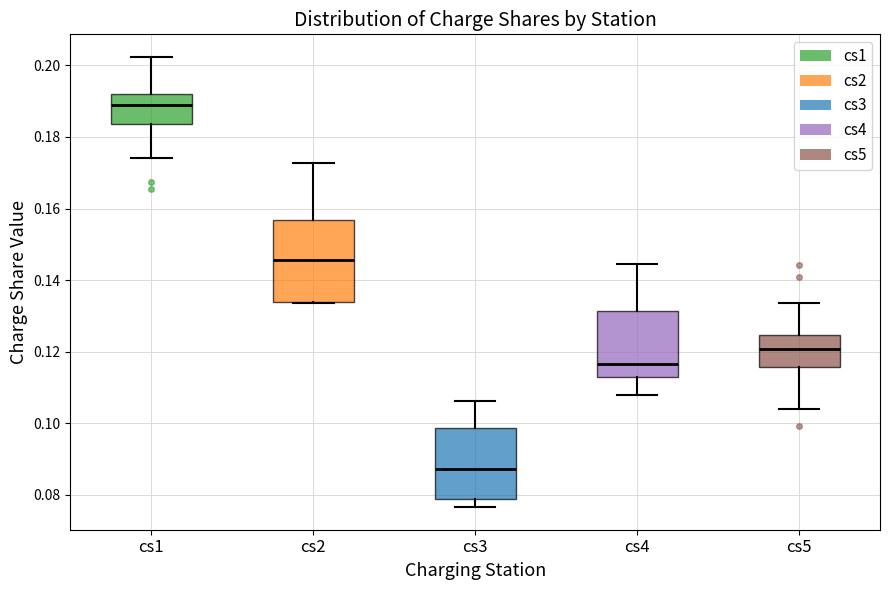

Which box's median line is the highest?

cs1